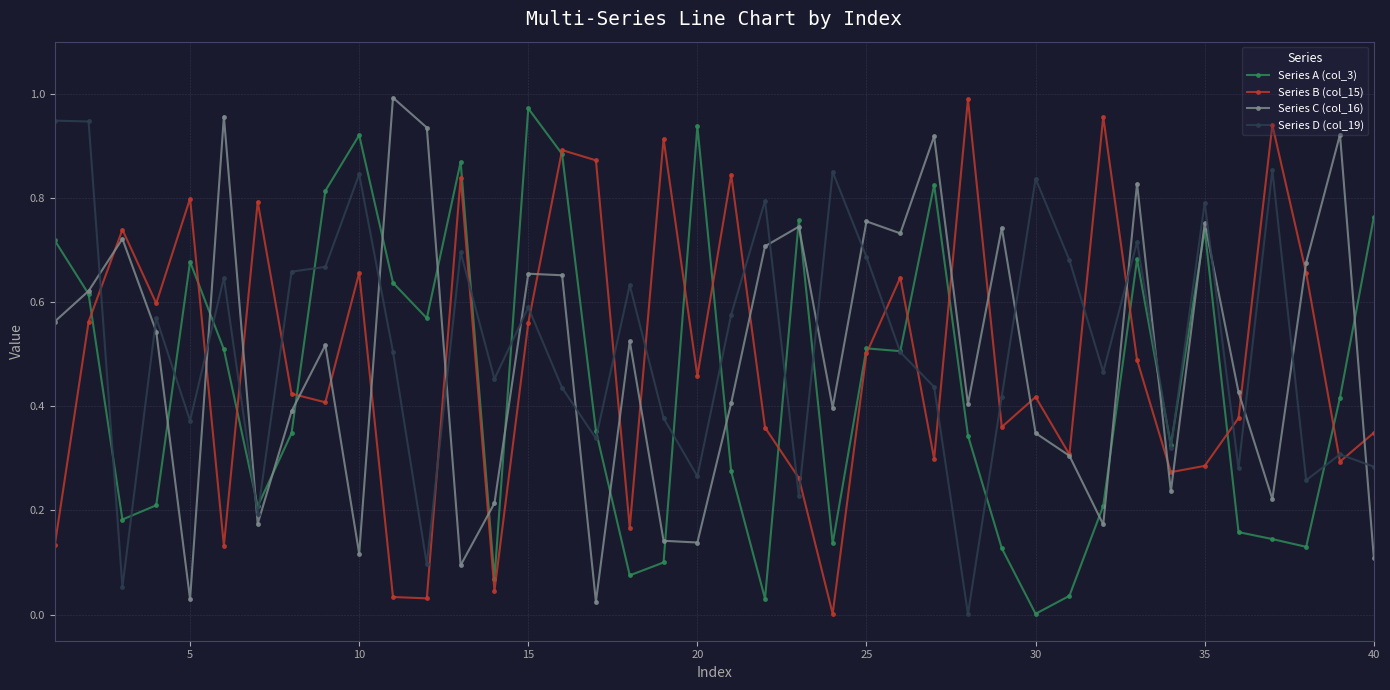

What are all the series names shown in the legend?

Series A (col_3), Series B (col_15), Series C (col_16), Series D (col_19)